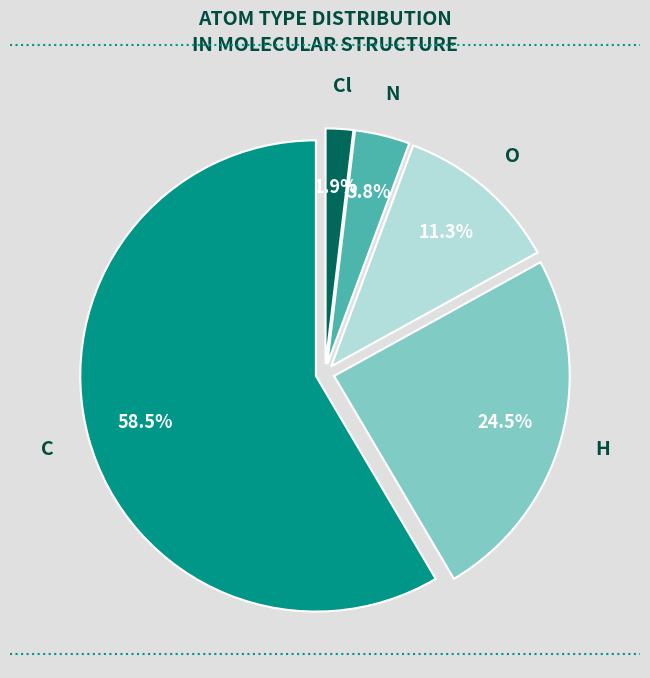

To the nearest percent, what is the difference between the H and C slice percentages?

34%